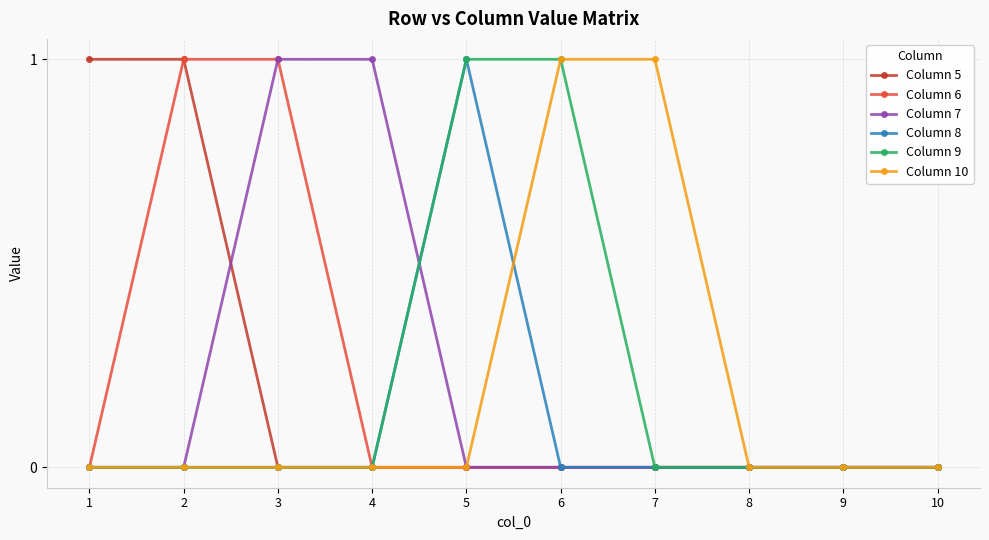

Is it true that Column 8 equals 0 at 4?

True